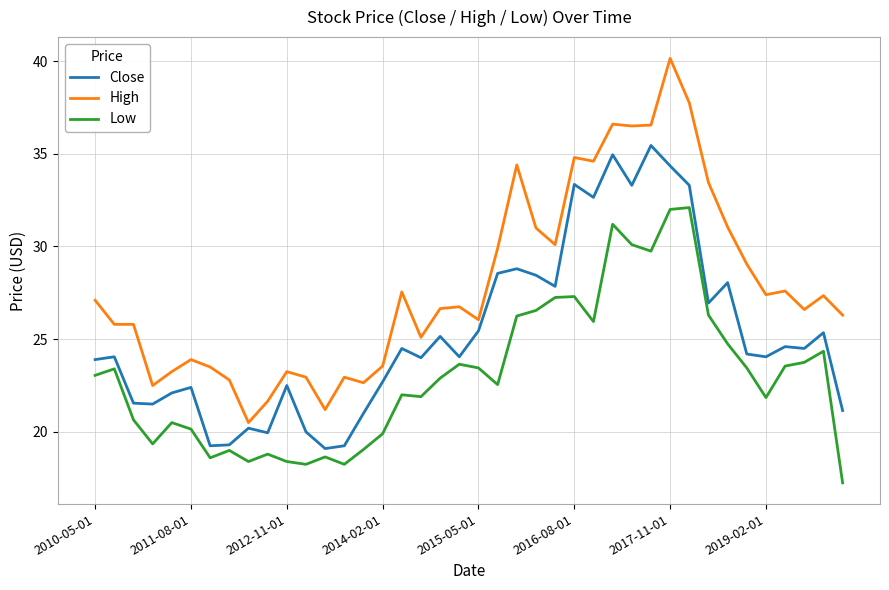

Which series has the widest spread of values?

High